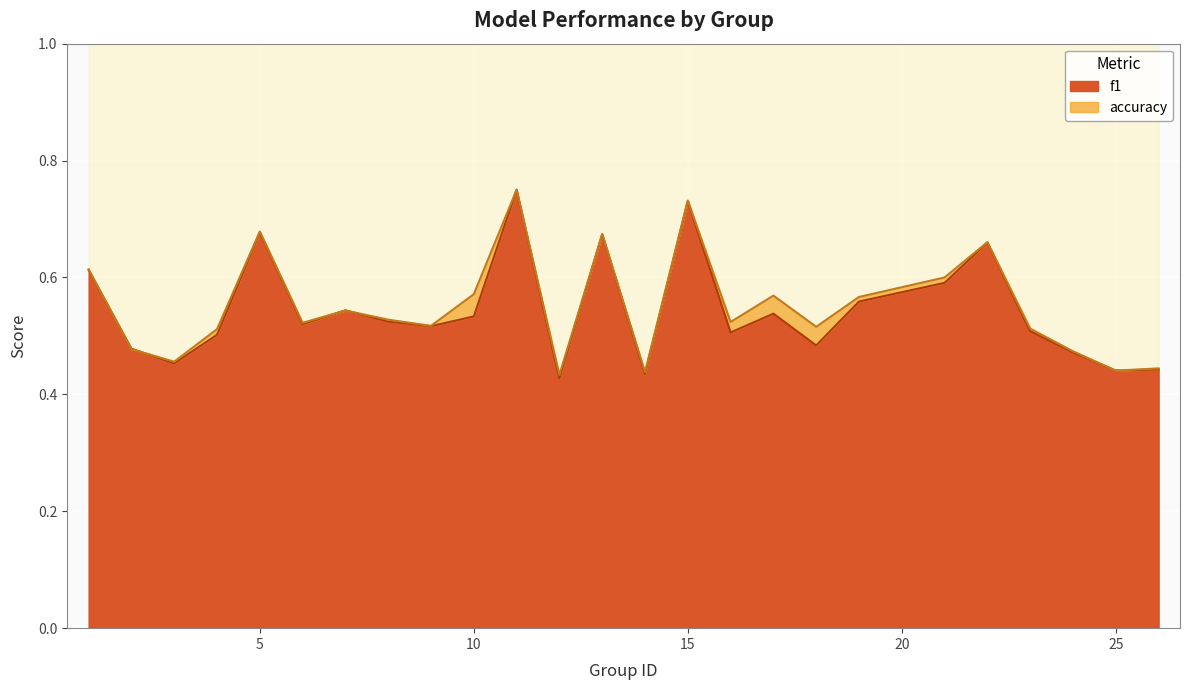

Between 3 and 16, which series saw the biggest shift?

accuracy